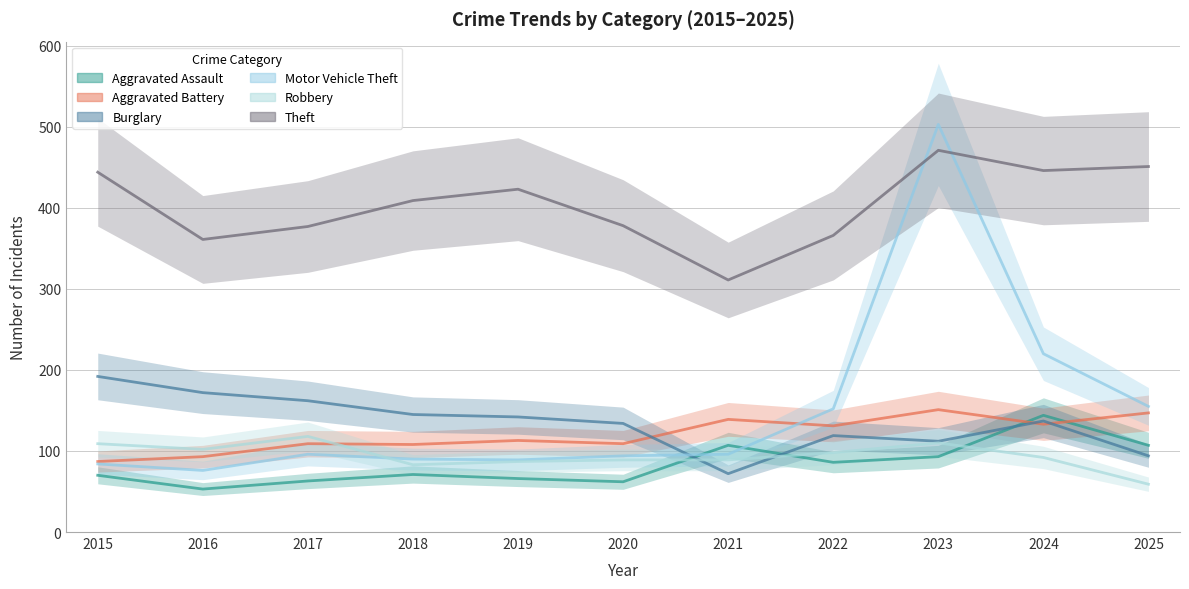

What is the sum of all Motor Vehicle Theft values?

1655